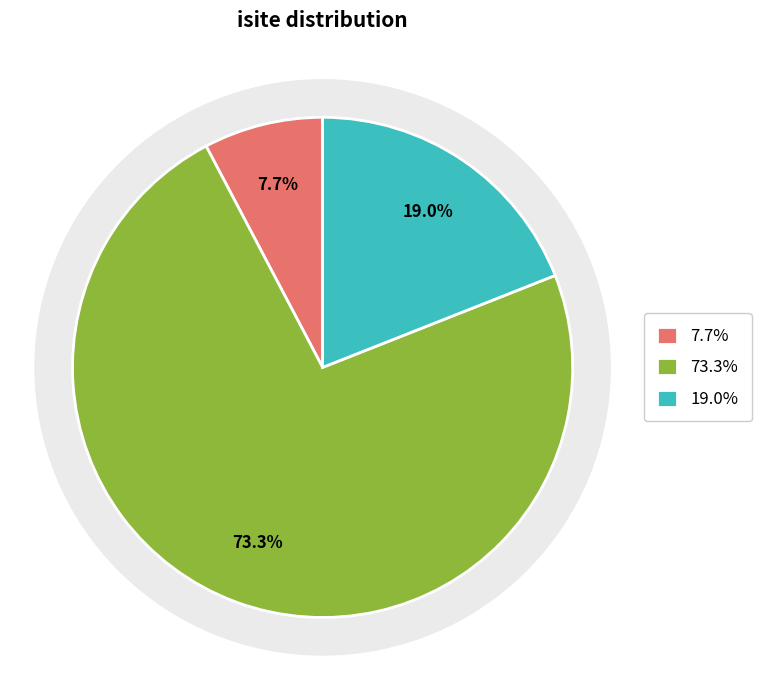

Is it true that 5 is 1% of the pie?

False